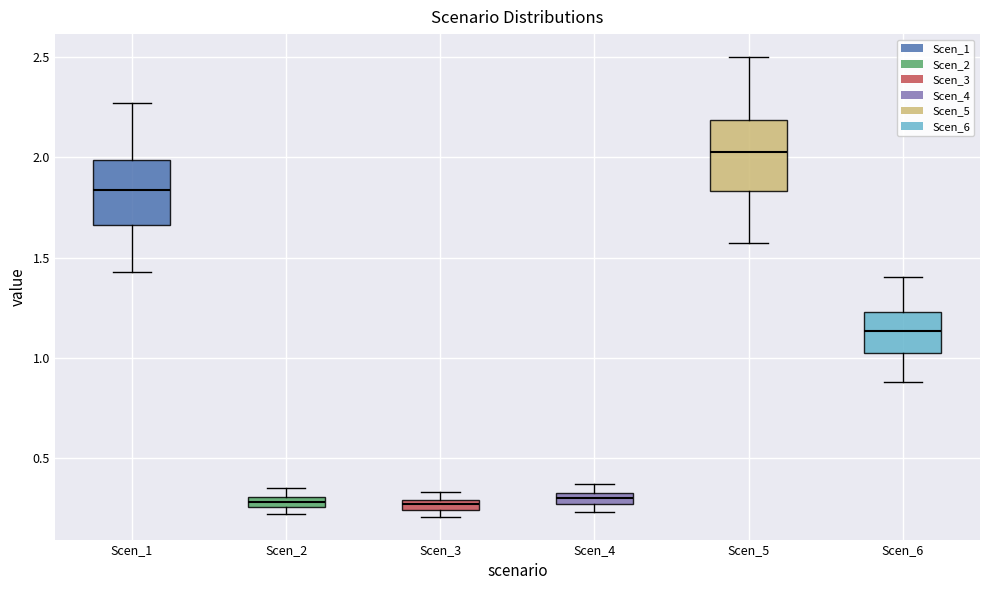

Which box's median line is the highest?

Scen_5